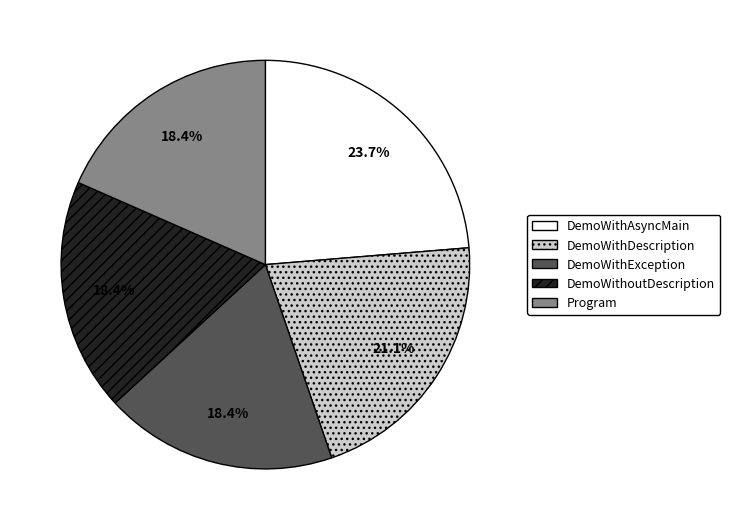

Between DemoWithDescription and DemoWithAsyncMain, which is larger?

DemoWithAsyncMain